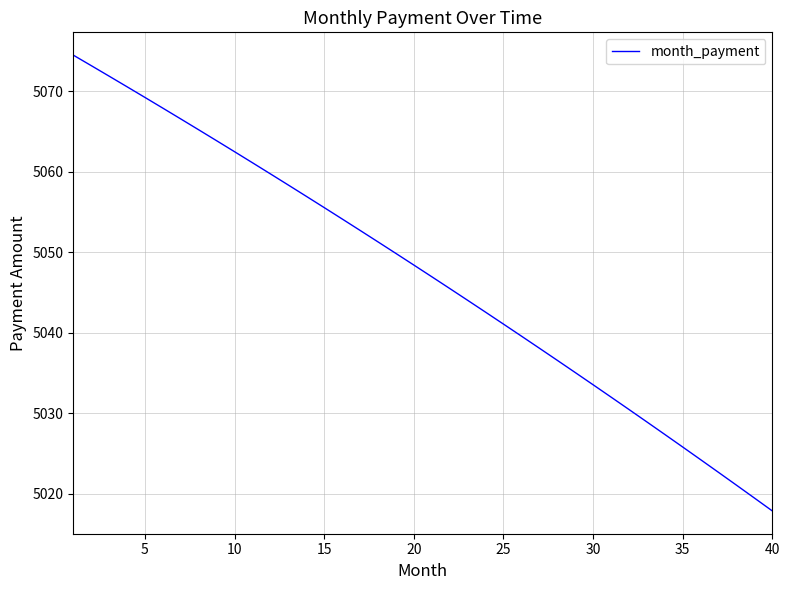

What is the difference between the maximum and minimum values?

56.7